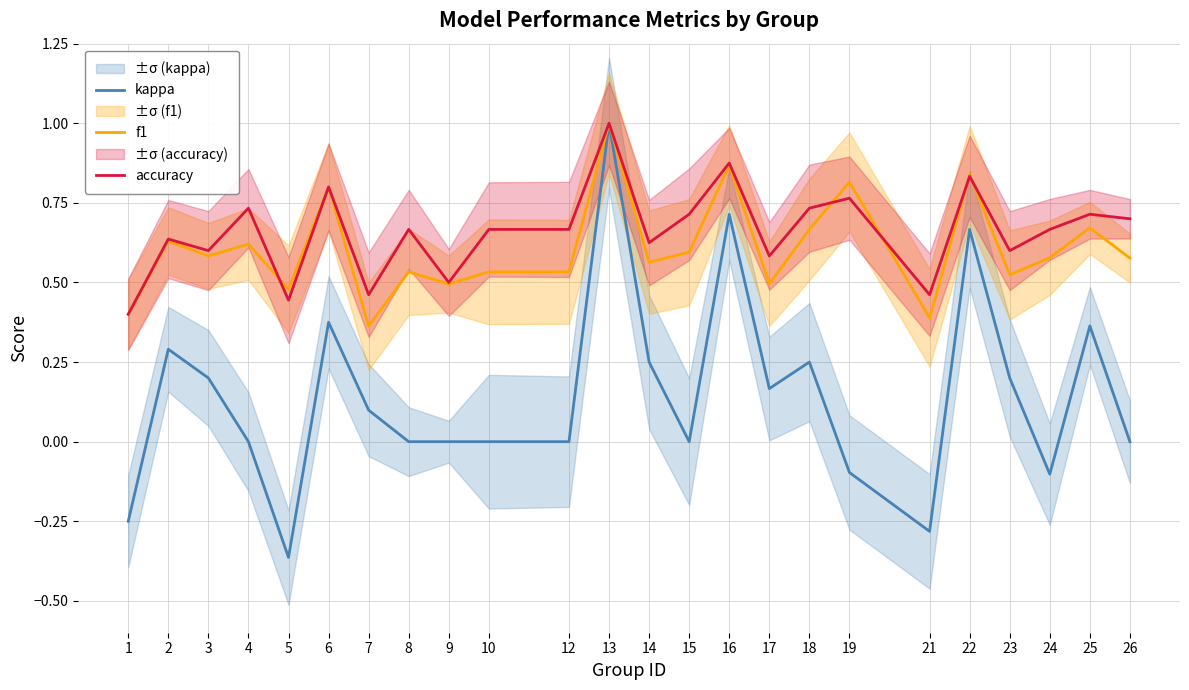

Does the chart display data point markers on the line(s)?

No